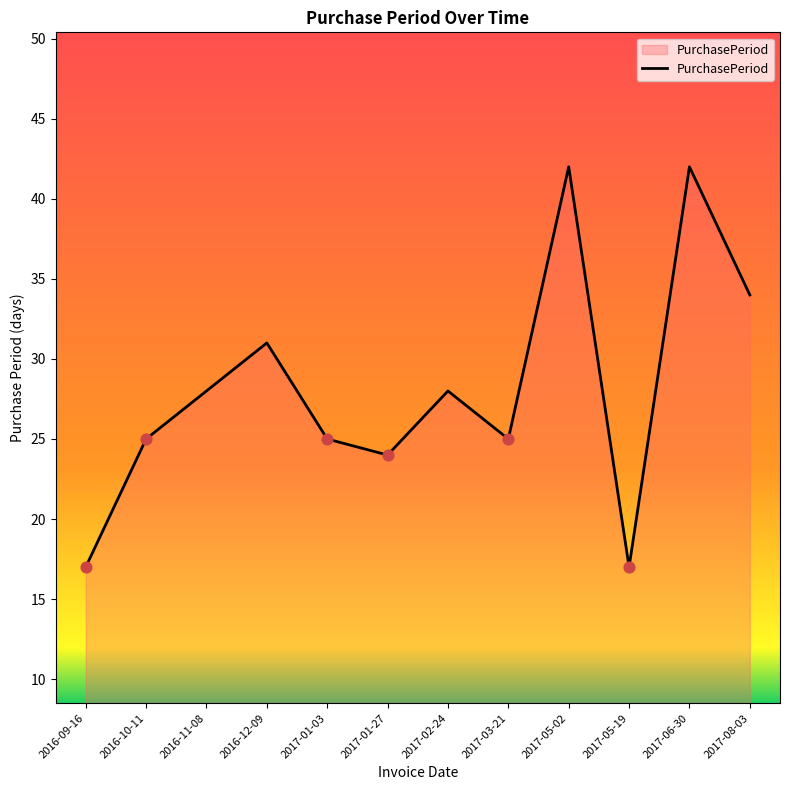

What is the change in value from 2017-02-24 to 2017-05-19?

-11